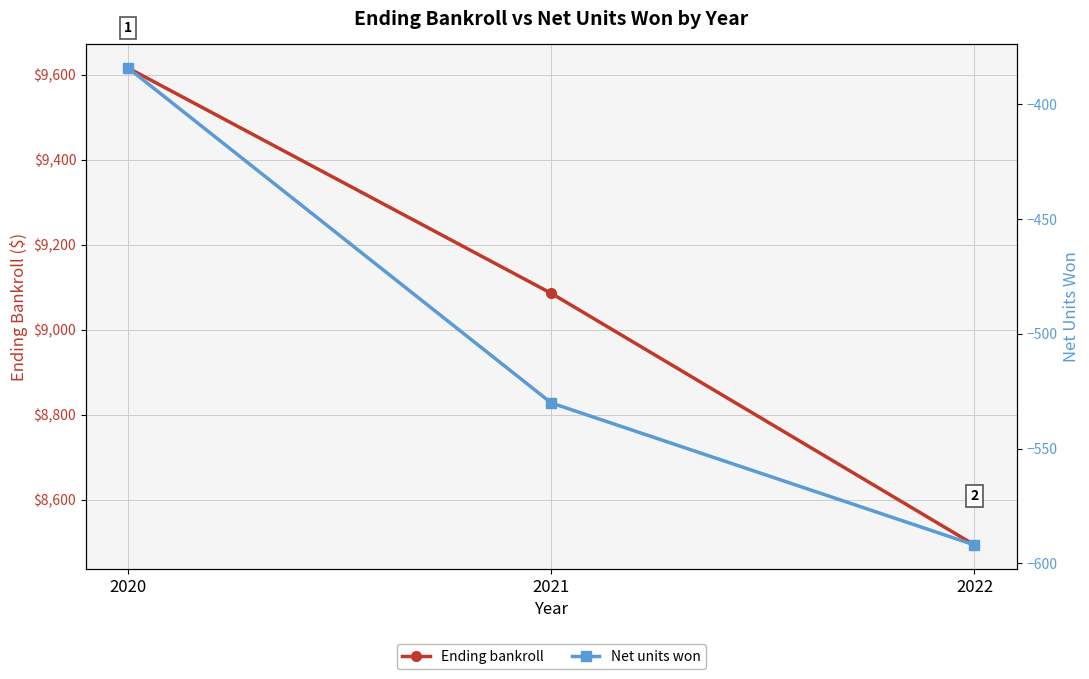

How many data points in Net units won are less than -530?

2